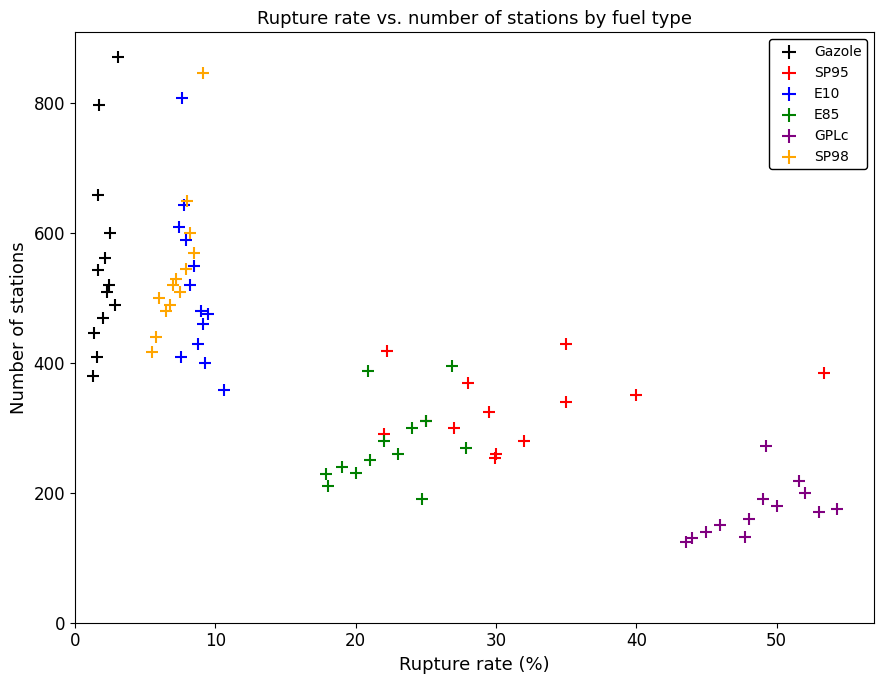

Which series reaches the minimum Y coordinate?

GPLc